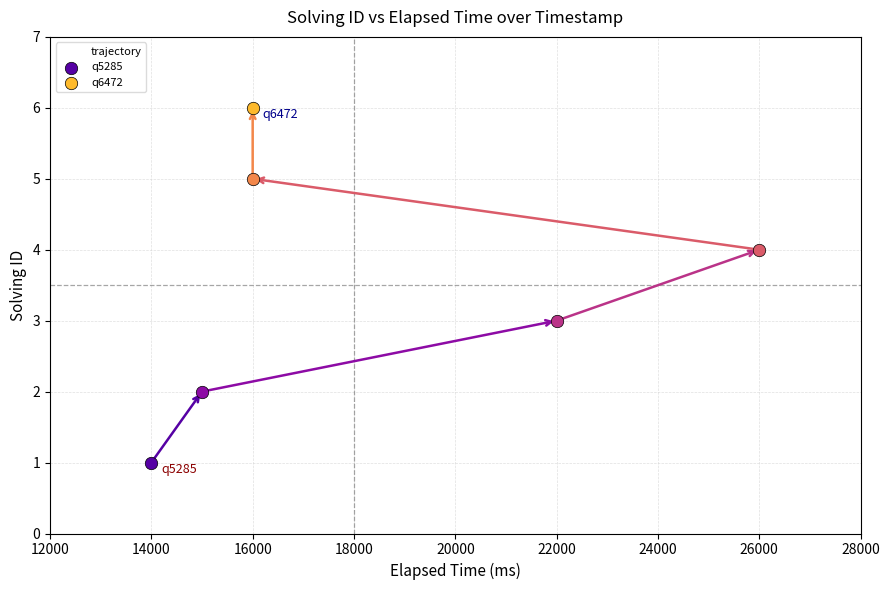

Approximately how many times larger is the value at 26000 compared to 16000?

0.7